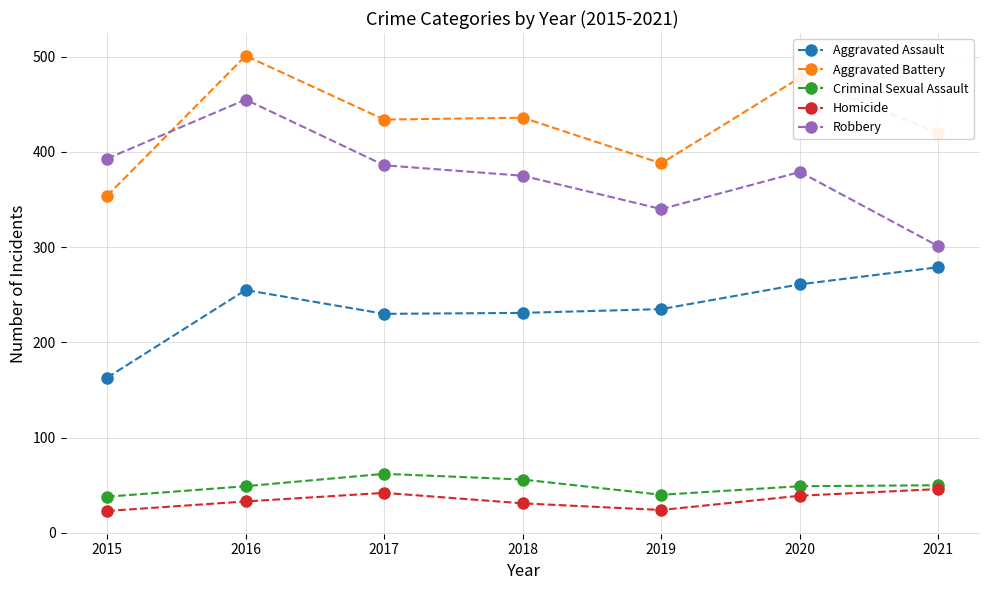

True or false: Criminal Sexual Assault has more than 0 interior local peaks.

True